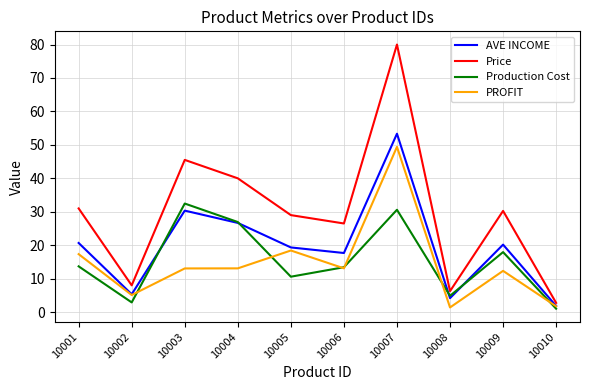

Which series has the largest total across all categories?

Price